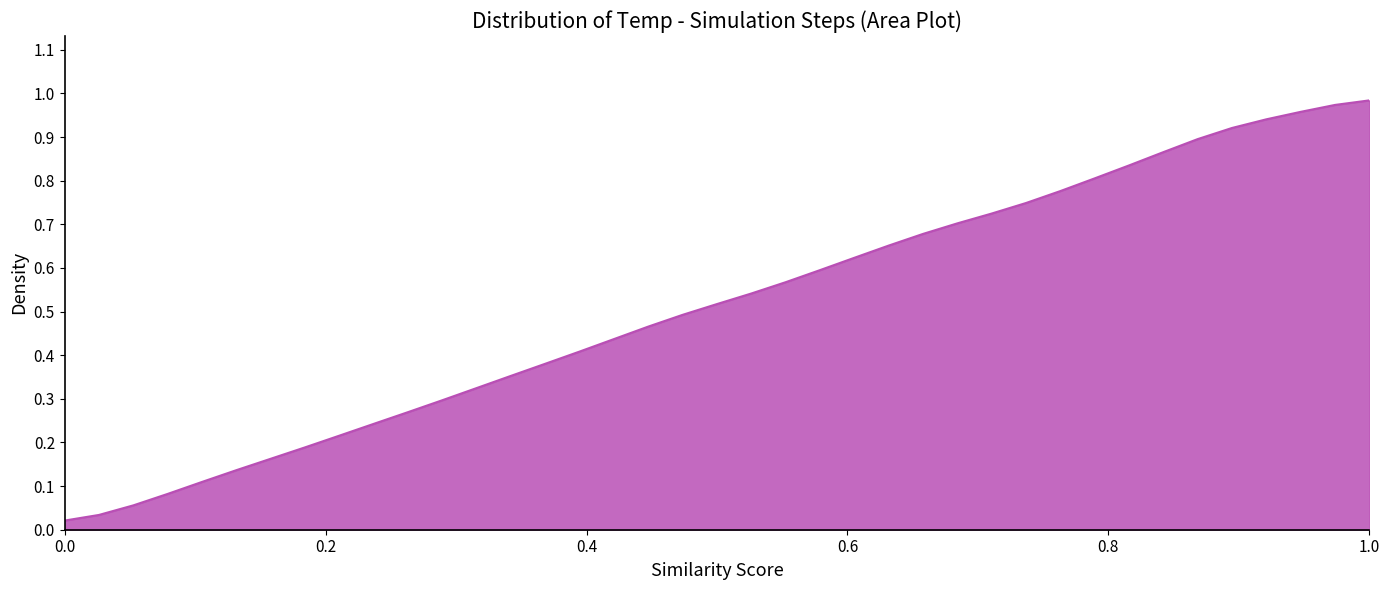

True or false: there are more than 1 points higher than both neighbors.

False